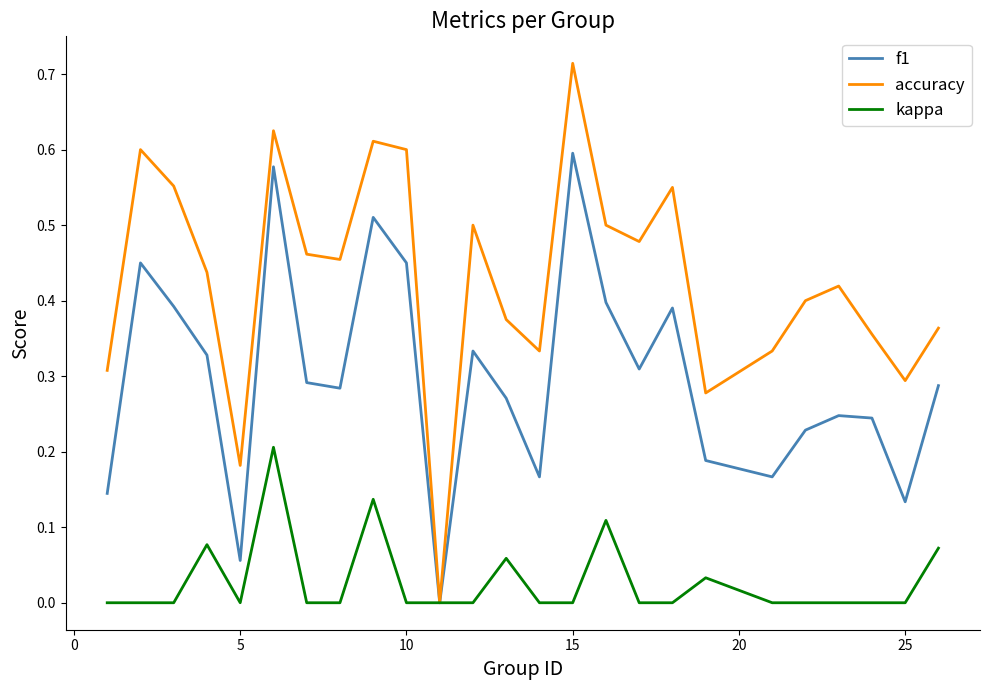

Which series has the largest range (max minus min)?

accuracy